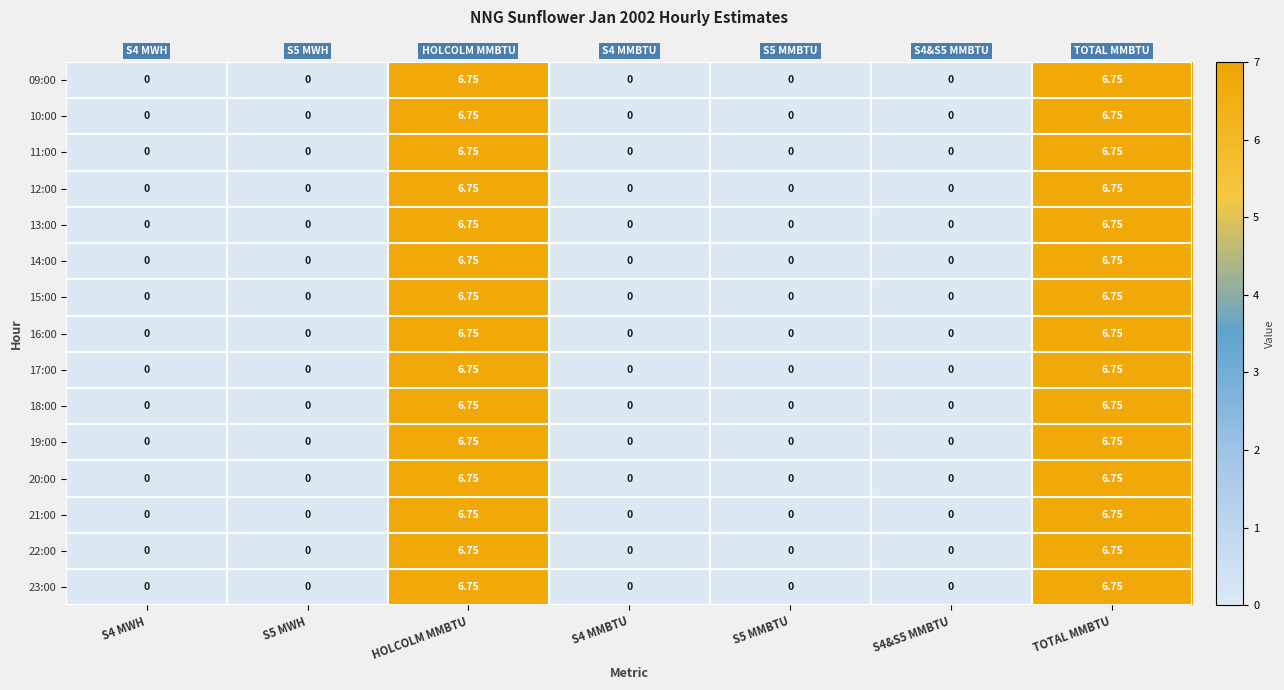

Is the value of 18:00 at S5 MMBTU greater than the value of 22:00 at HOLCOLM MMBTU?

No